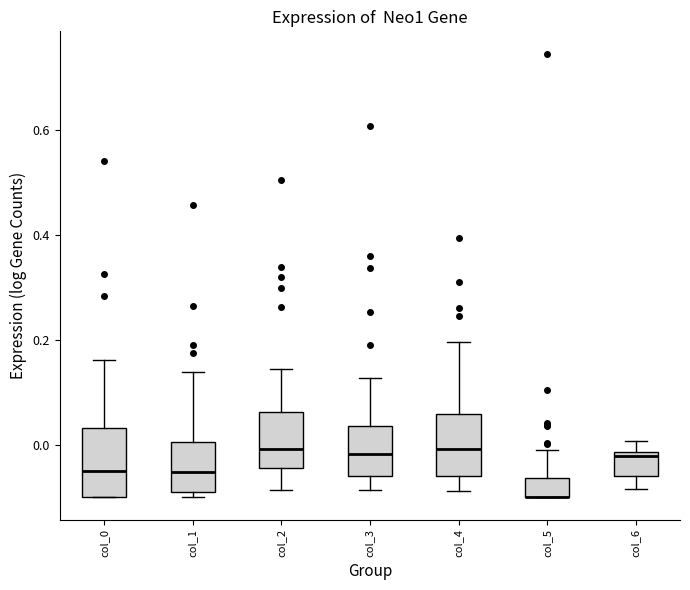

Where is the upper edge of the box for col_0 on the y-axis? The values are not printed on the chart, so give them approximately, as read against the axis.

0.04